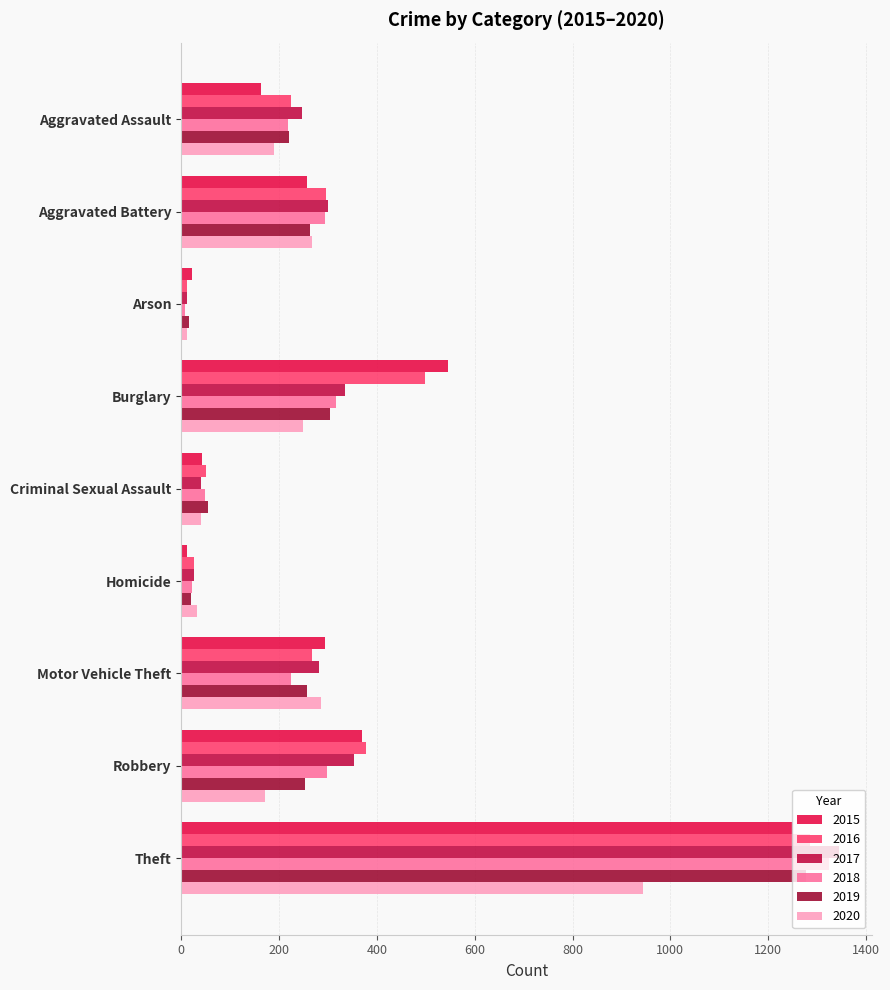

At which label is 2019 closest to 647?

Burglary